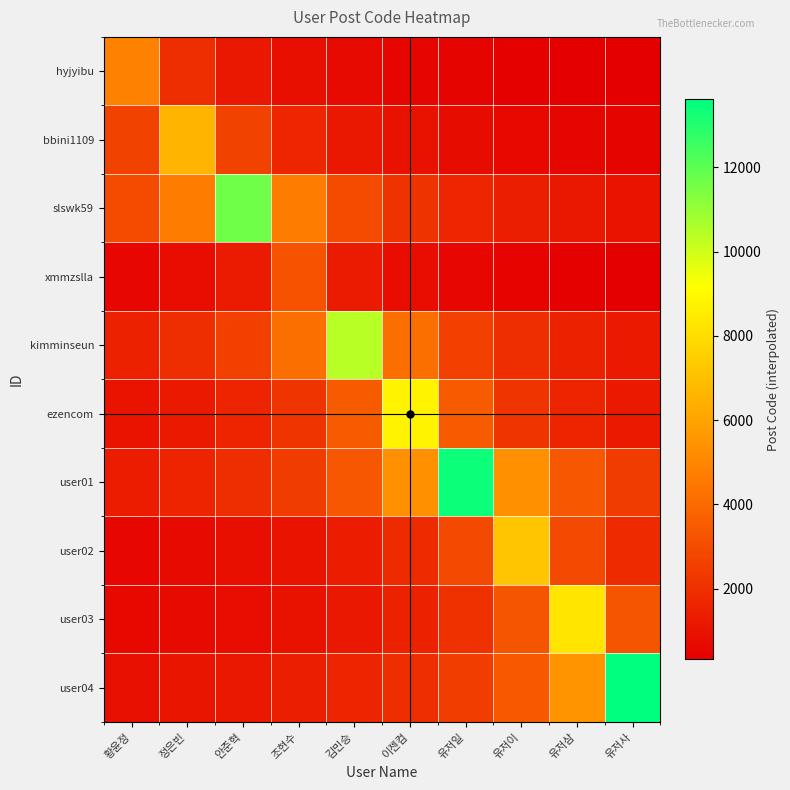

What is the maximum value shown in the chart?

13618.0